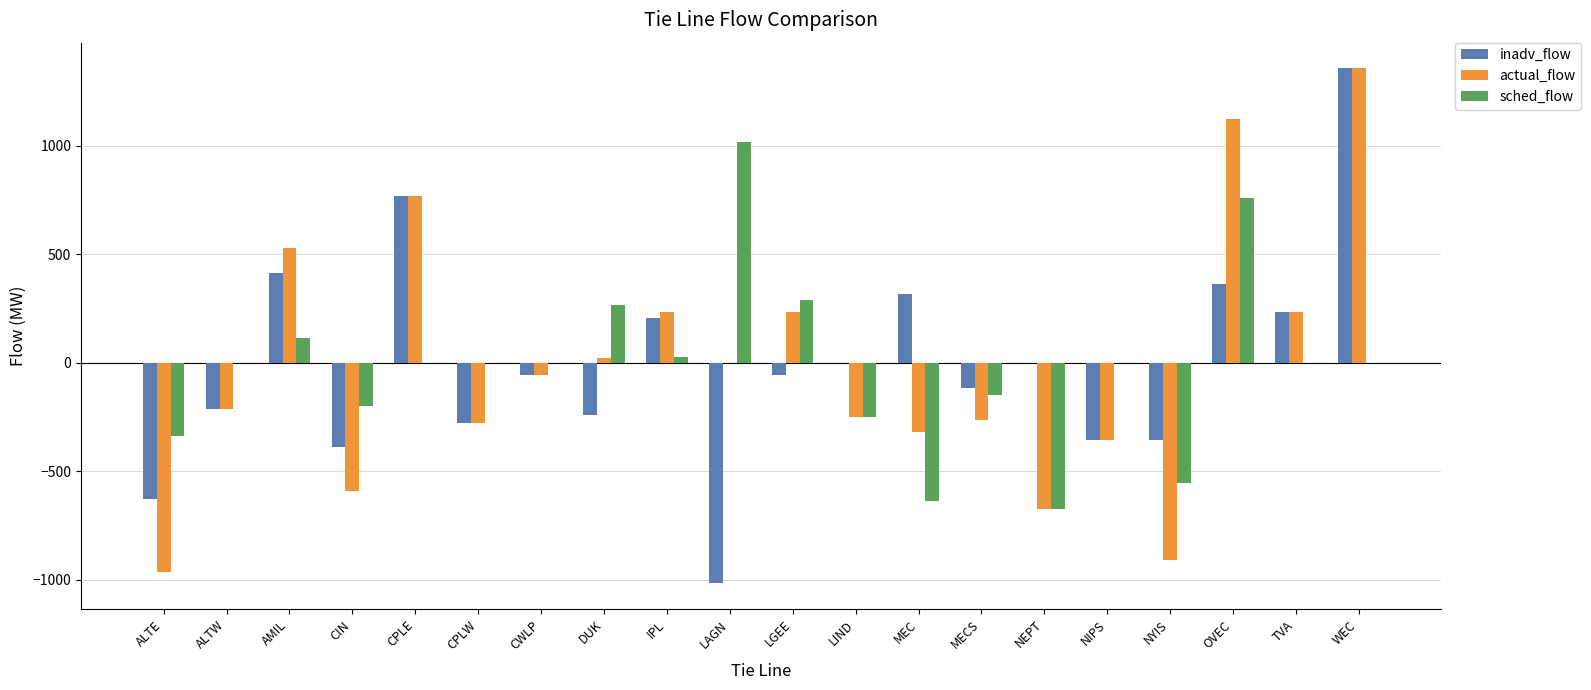

Count the number of data series in this chart.

3